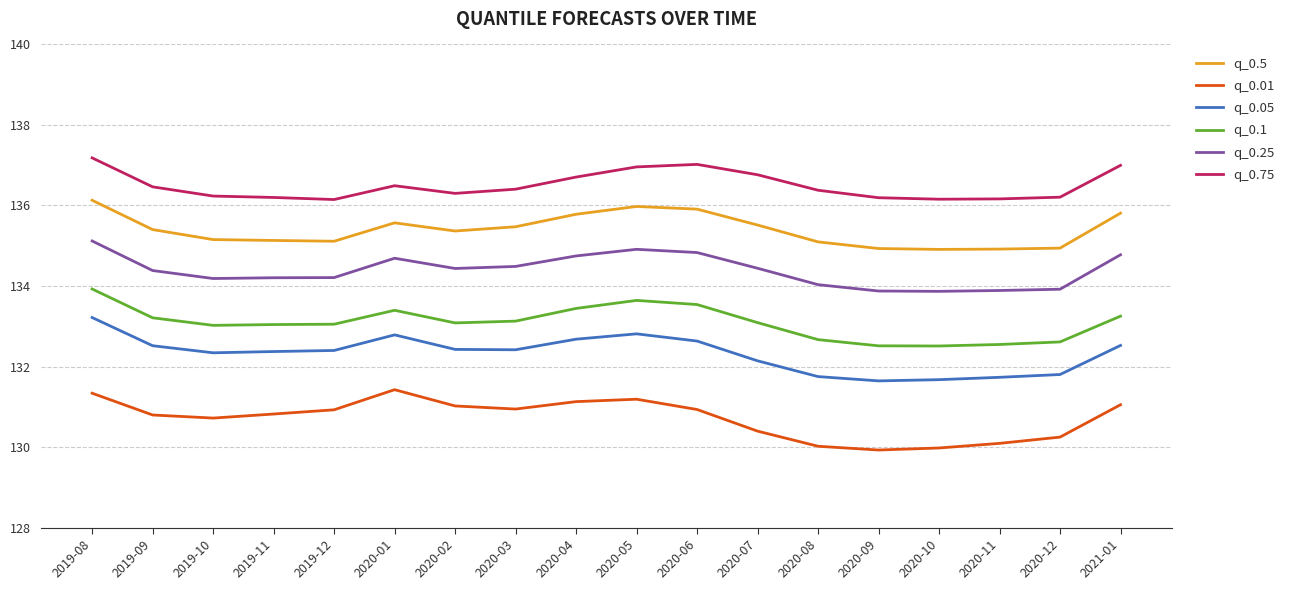

Rank the series at 2020-03 from highest to lowest value.

q_0.75, q_0.5, q_0.25, q_0.1, q_0.05, q_0.01